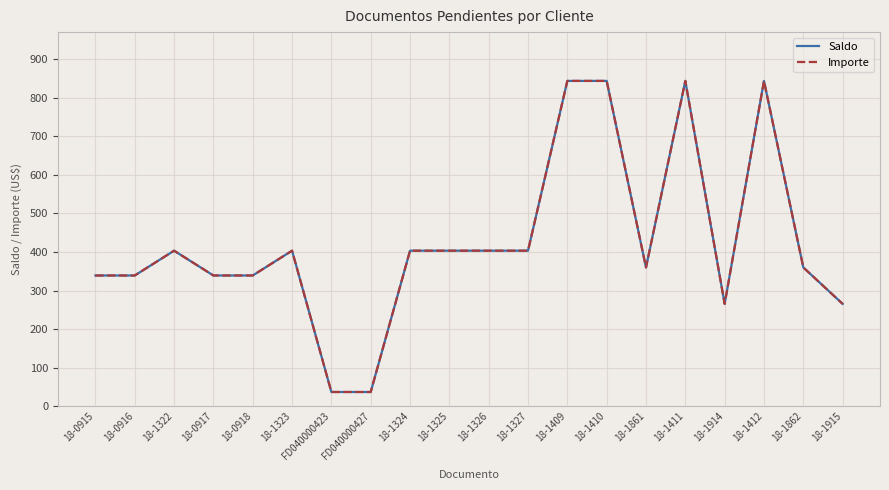

What are all the series names shown in the legend?

Saldo, Importe